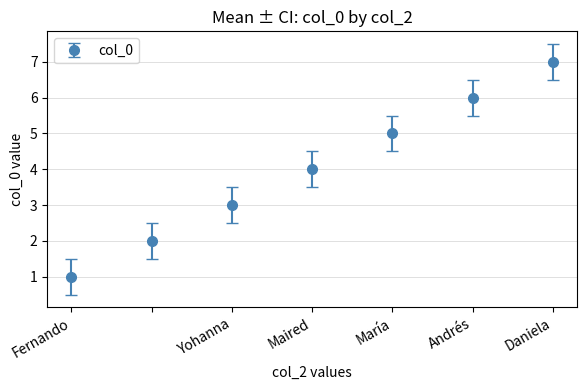

What is the difference between the maximum and minimum values?

6